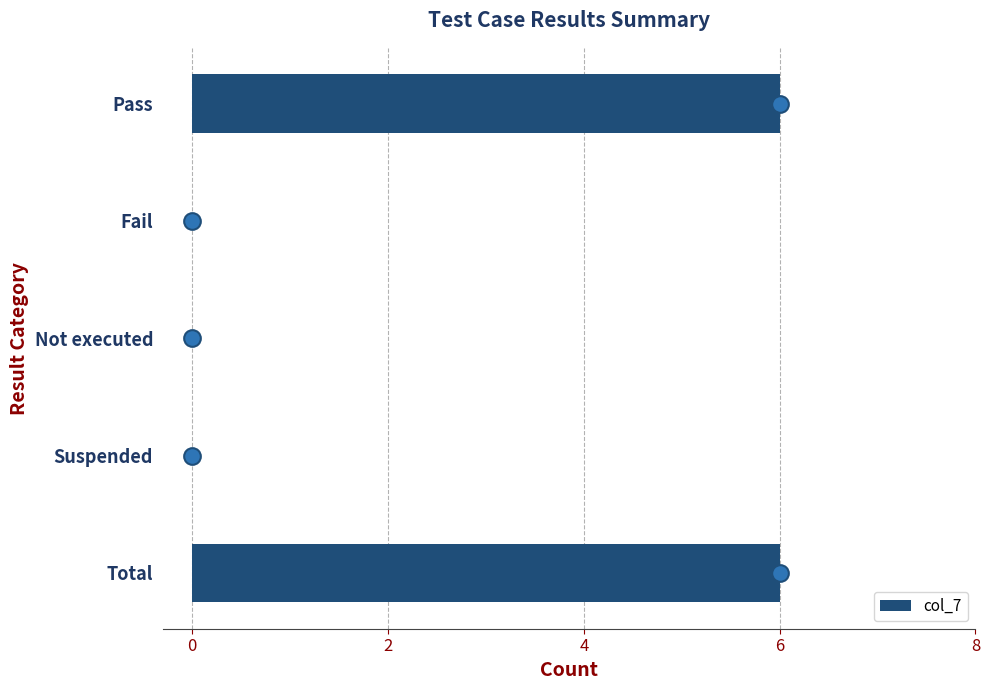

What is the change in value from Pass to Fail?

-6